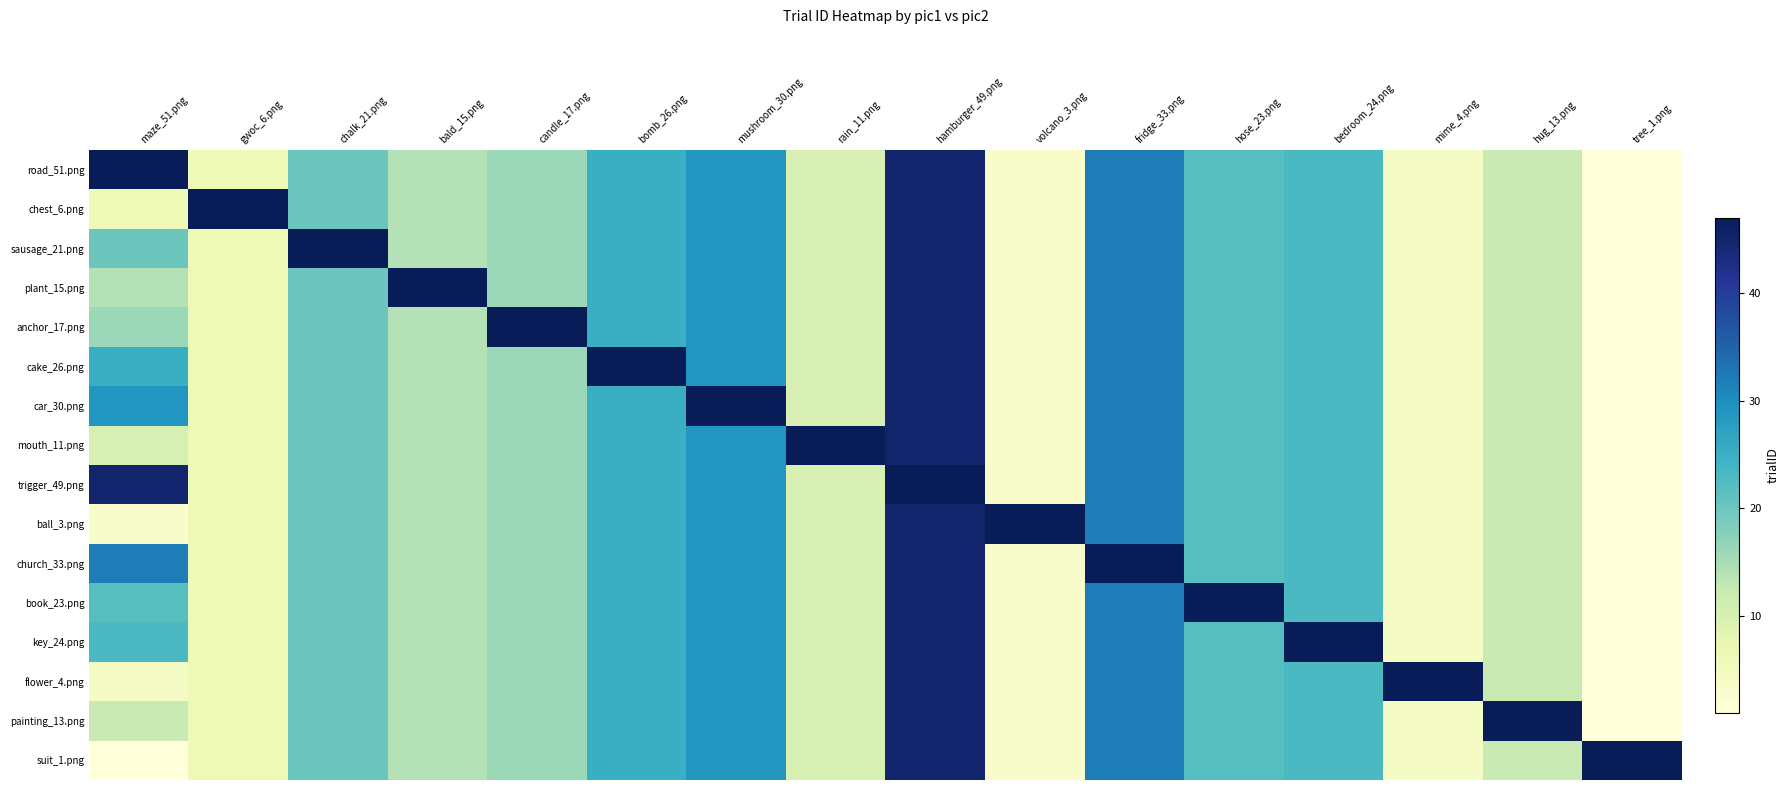

What is the spread (max minus min) of values at bald_15.png?

33